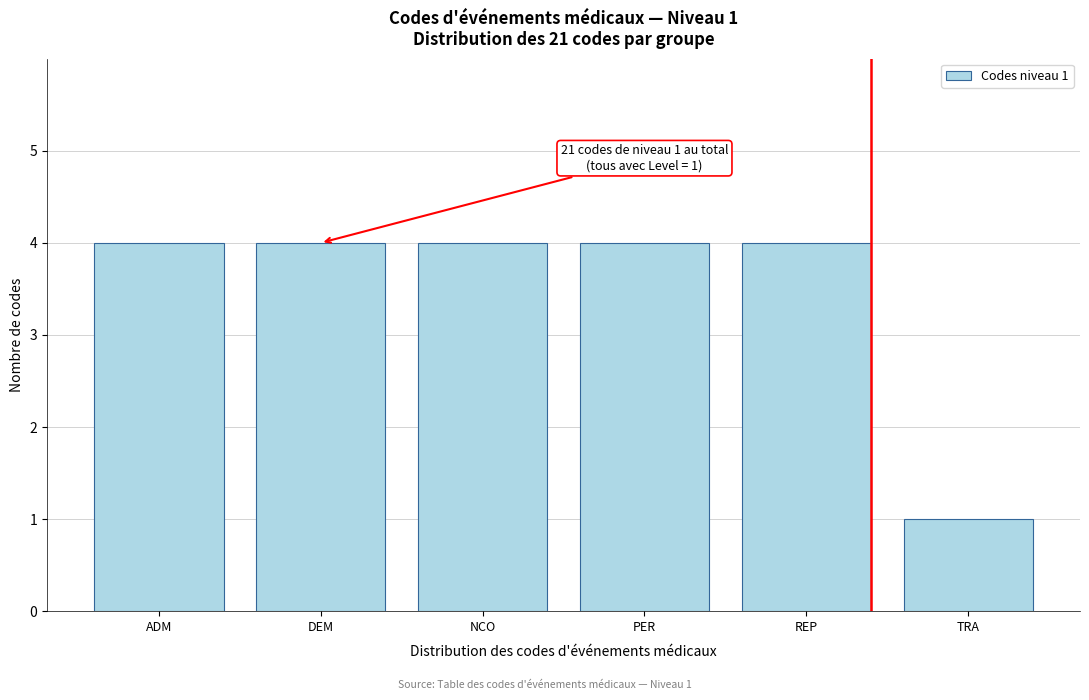

Reading right to left, extract all data points from this chart.

TRA=1	REP=4	PER=4	NCO=4	DEM=4	ADM=4